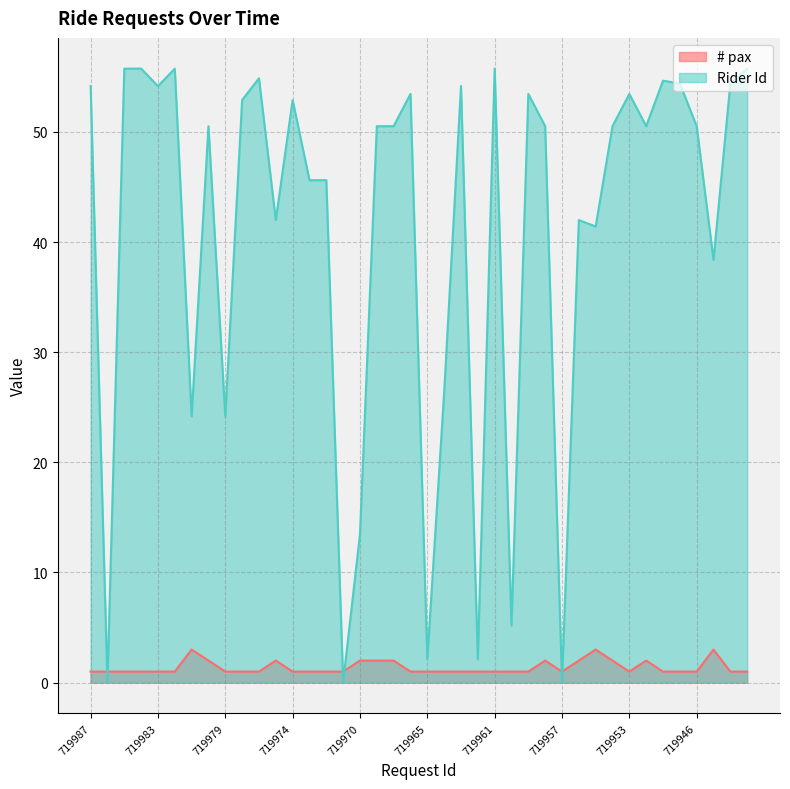

True or false: Rider Id has a value of 50.5 at 719967.

True